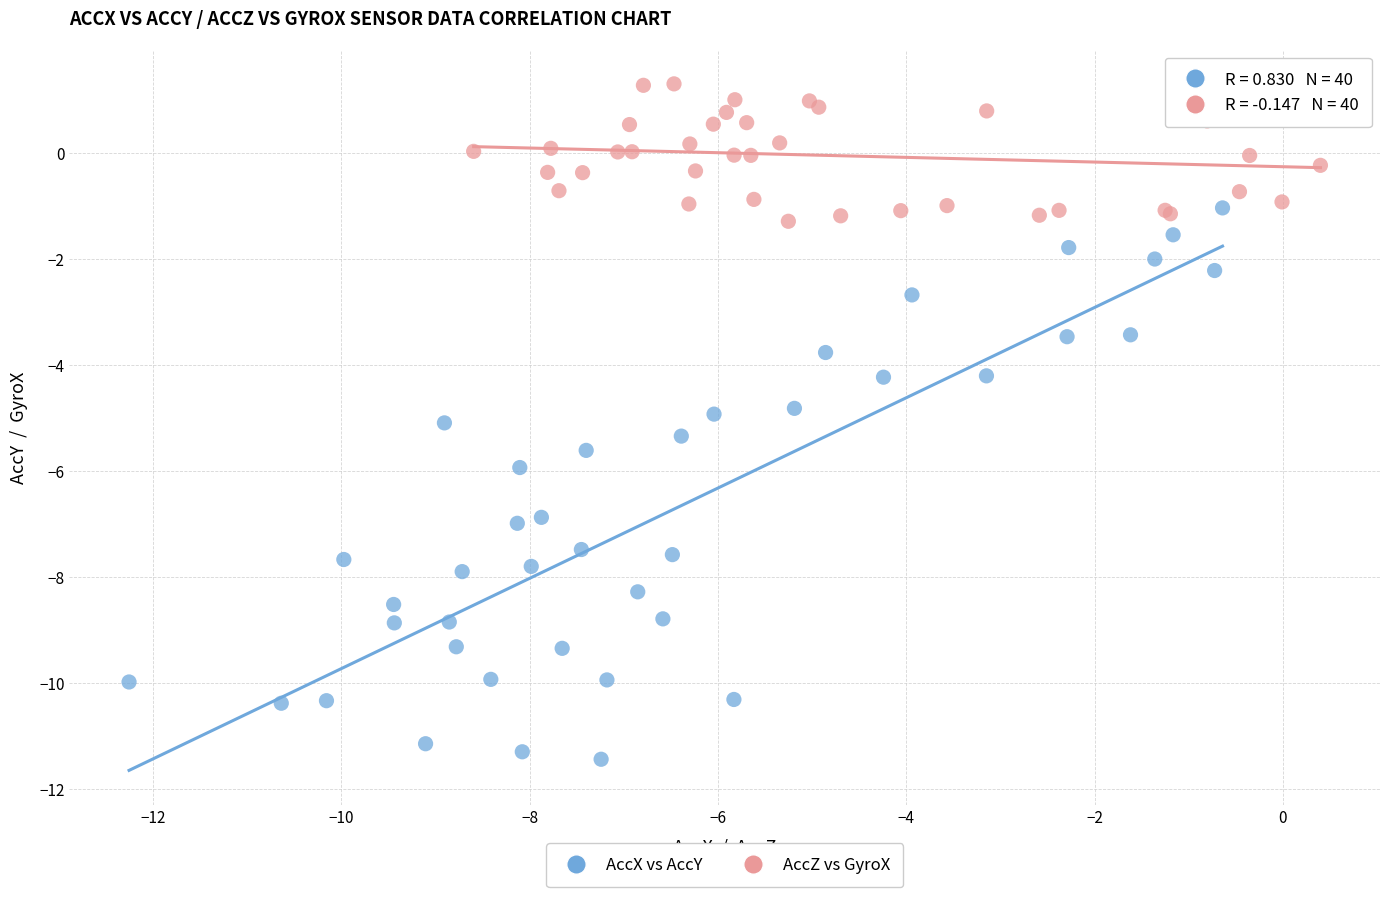

Which series has the largest Y range (max minus min)?

AccX vs AccY